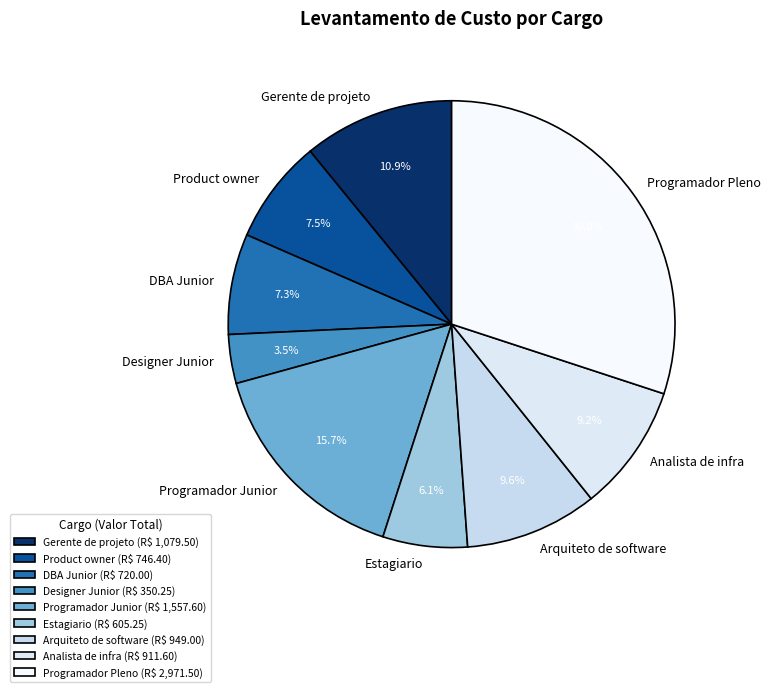

What percentage is NOT represented by Arquiteto de software?

90.4%